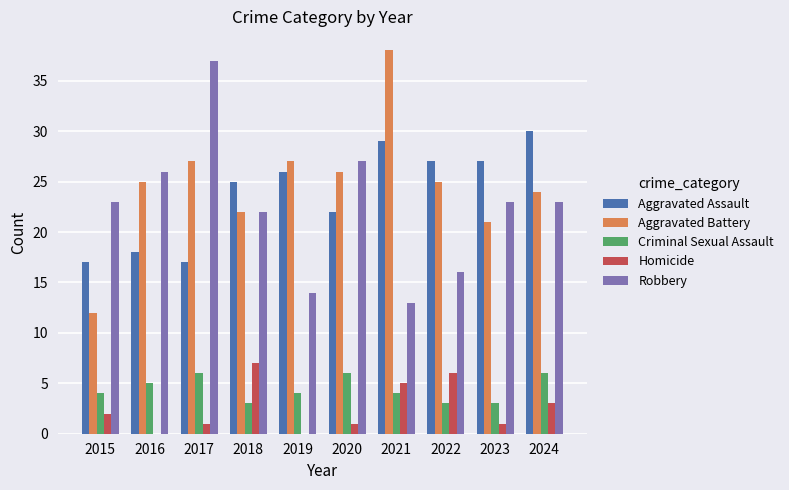

What is the average value of the Homicide series?

3